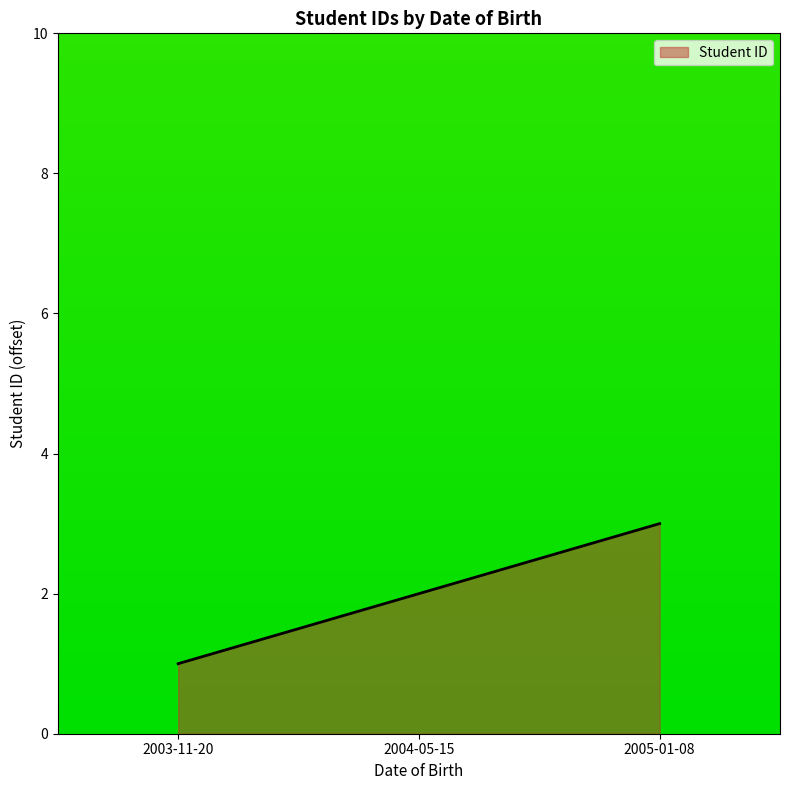

Reading right to left, extract all data points from this chart.

3	2	1